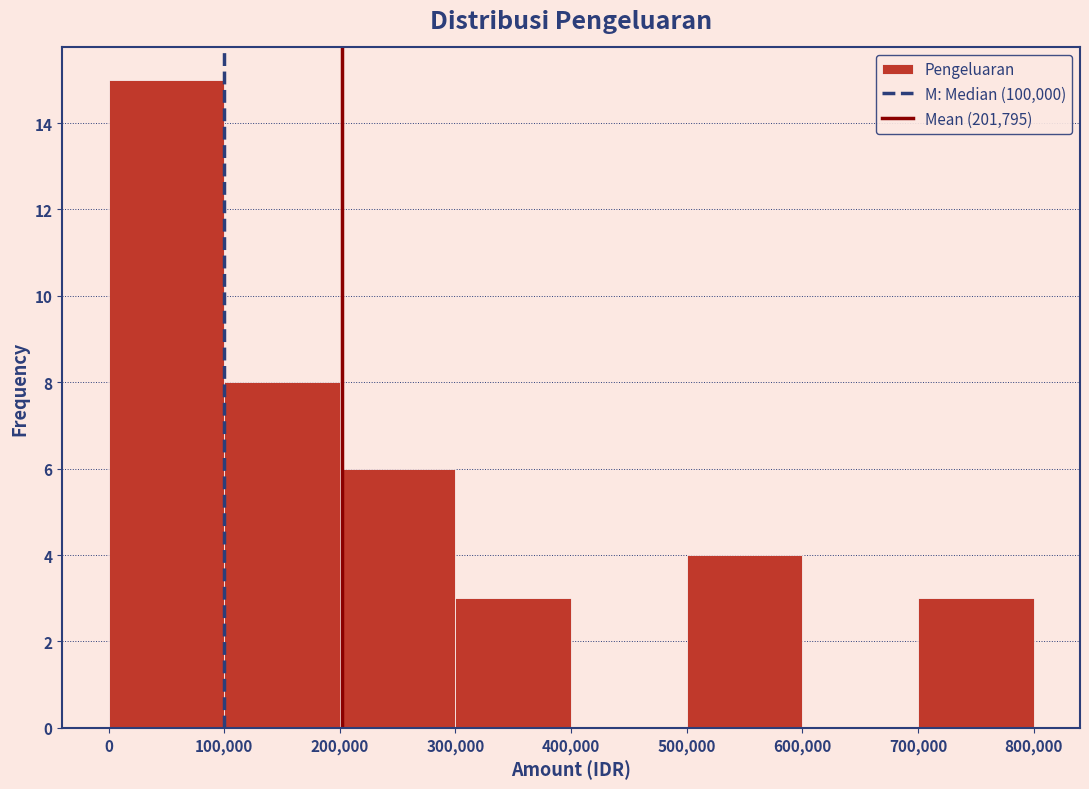

Reading left to right, transcribe this chart: for each bar, give the range it covers on the x-axis and its height. The values are not printed on the chart, so give them approximately, as read against the axis.

0 to 100,000: 15
100,000 to 200,000: 8
200,000 to 300,000: 6
300,000 to 400,000: 3
400,000 to 500,000: 0
500,000 to 600,000: 4
600,000 to 700,000: 0
700,000 to 800,000: 3